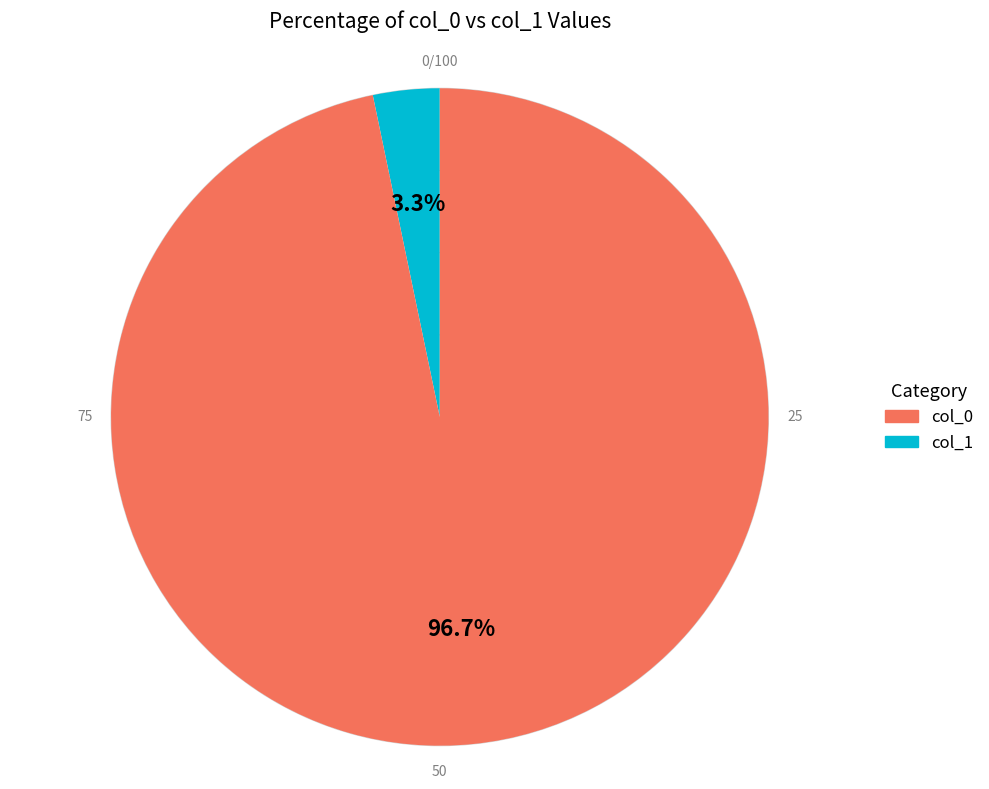

Is there any slice that represents more than half of the pie?

Yes